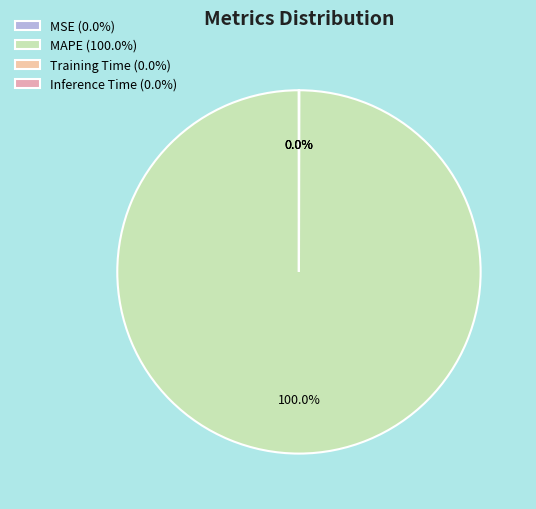

Which category has the biggest portion of the pie?

MAPE